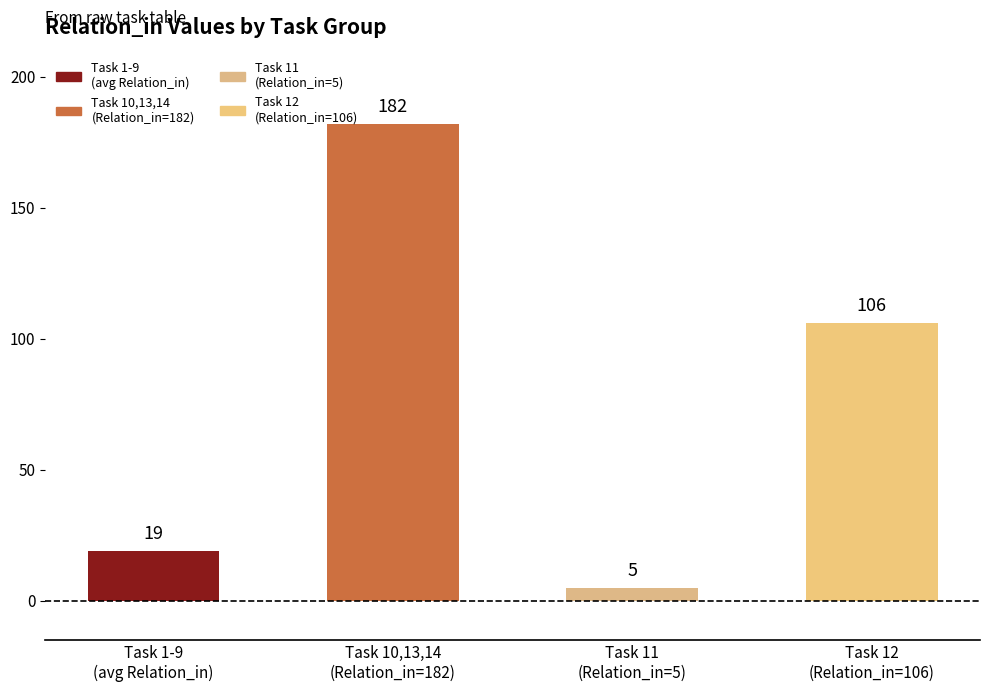

Is it true that the value at Task 12
(Relation_in=106) is 106?

True